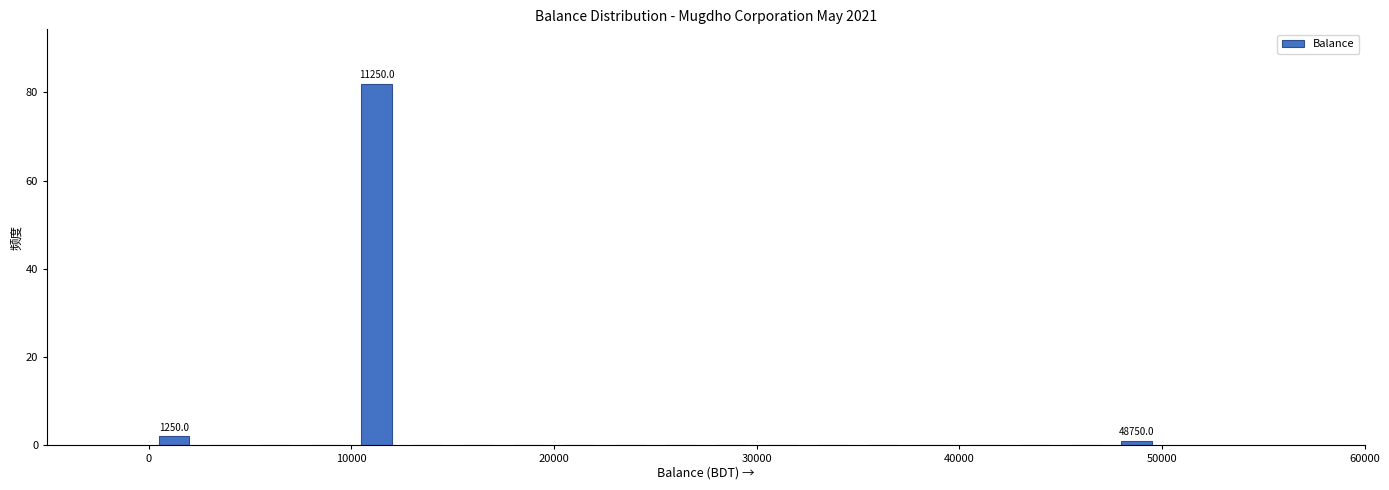

Around what value on the x-axis is the tallest bar? Give the approximate position of its centre, as read against the axis.

11000